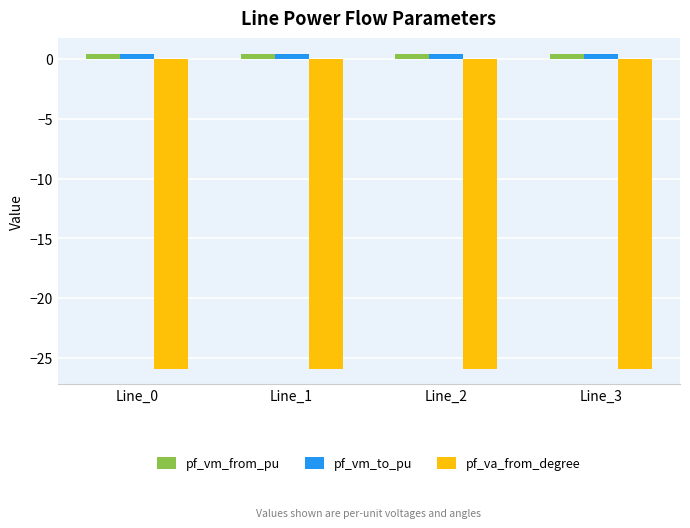

What is the average value of the pf_vm_from_pu series?

0.4